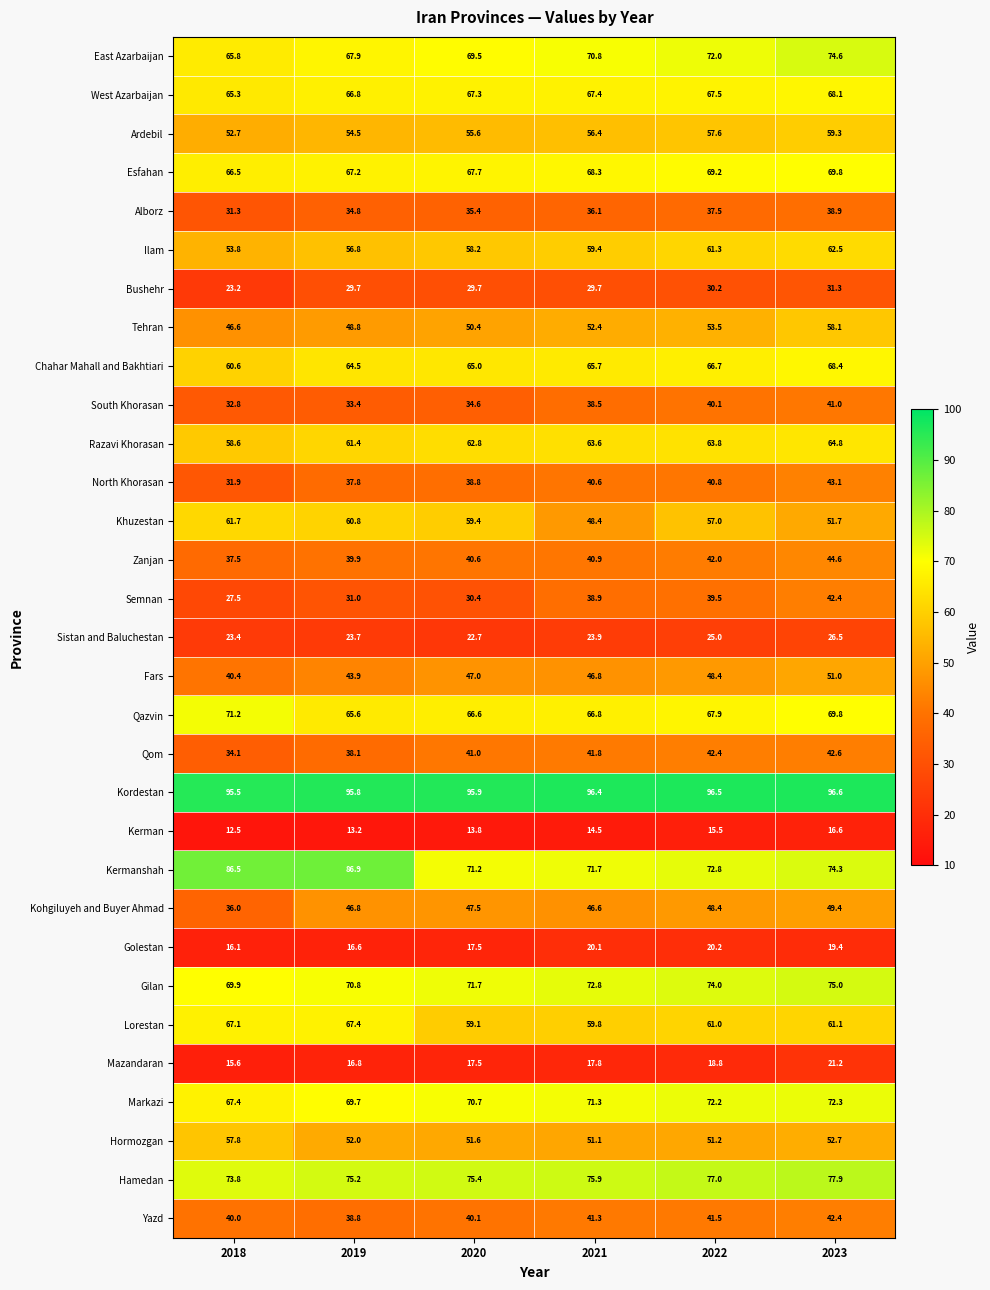

Where is Kermanshah nearest to the value 79?

2023